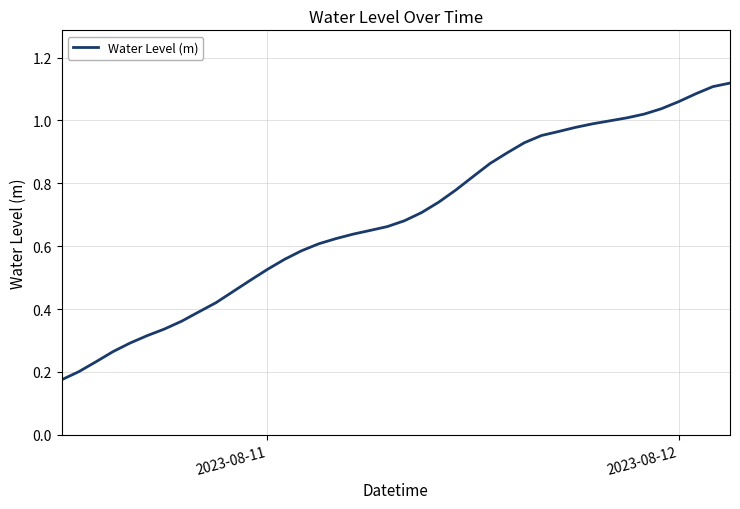

What is the sum of all values?

27.5